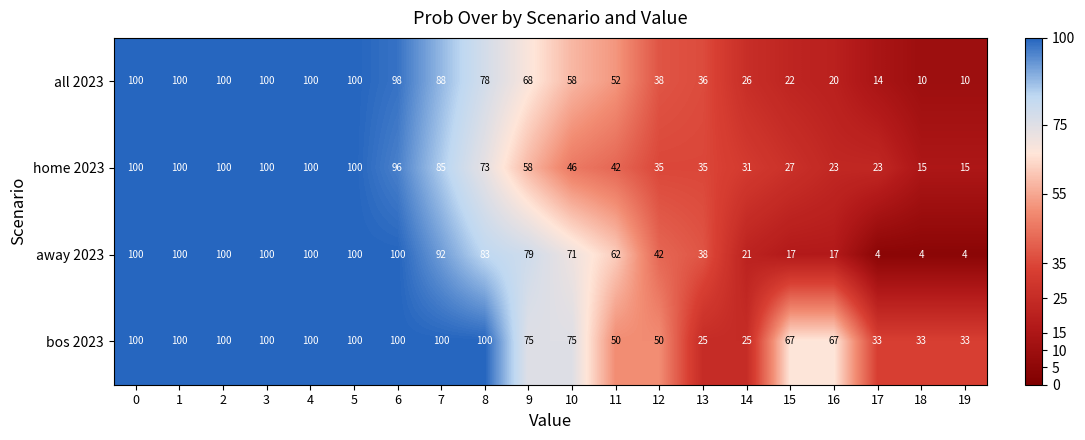

How many distinct data groups are displayed?

4